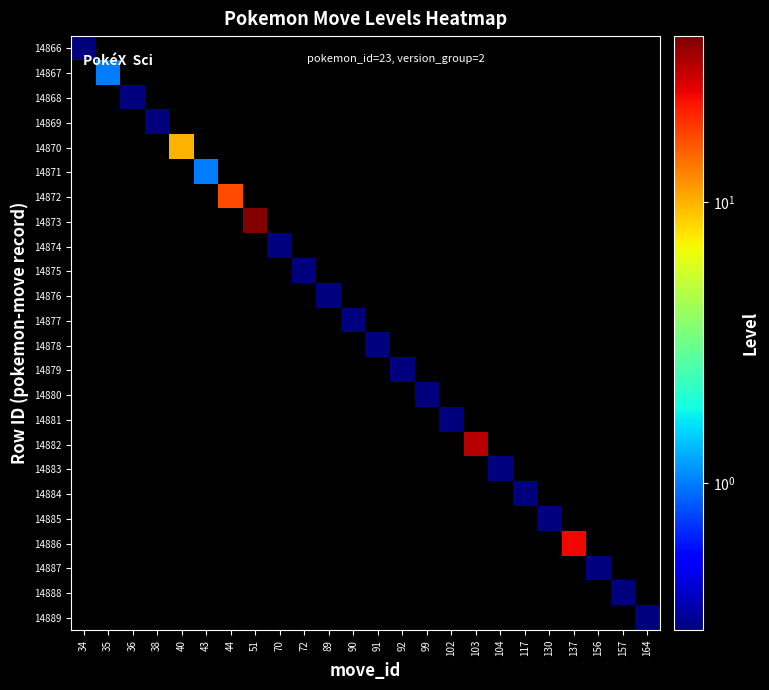

Count the number of data series in this chart.

24